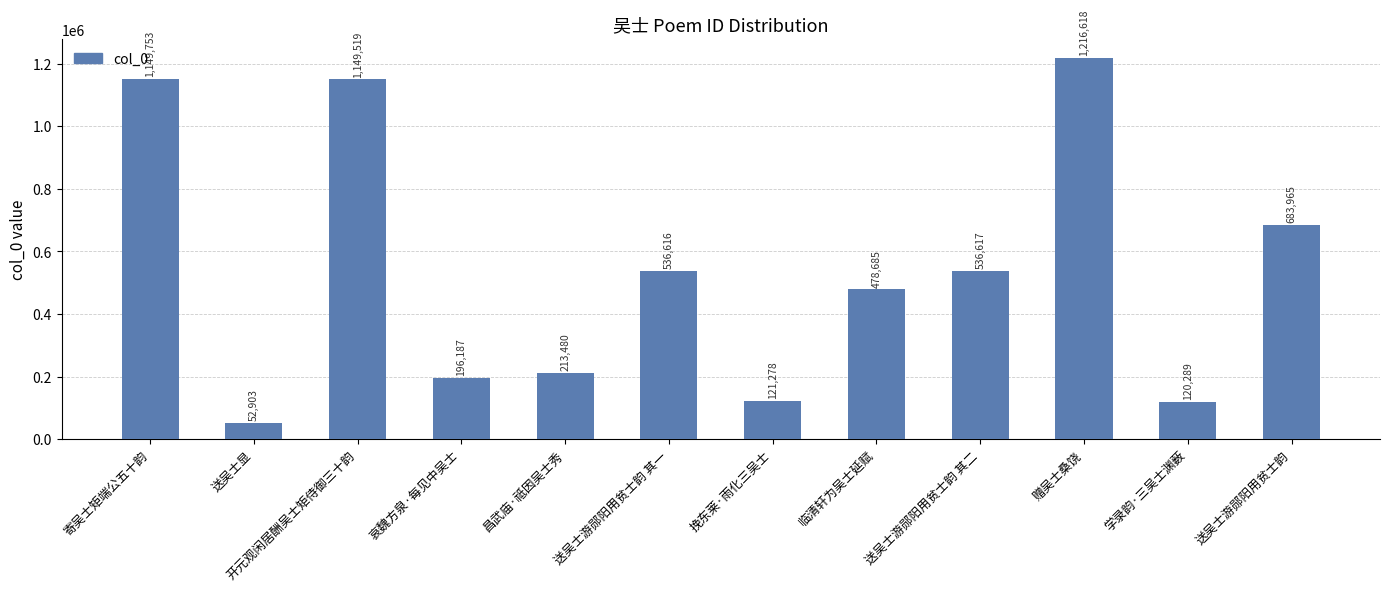

What is the approximate value at 送吴士游郧阳用贫士韵 其一, to the nearest 10?

536620